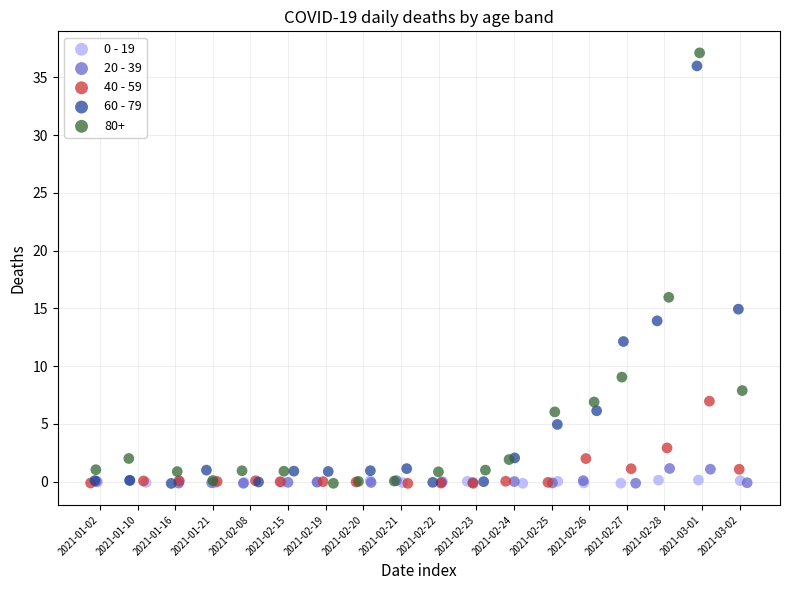

Which series has the widest spread of Y values?

80+